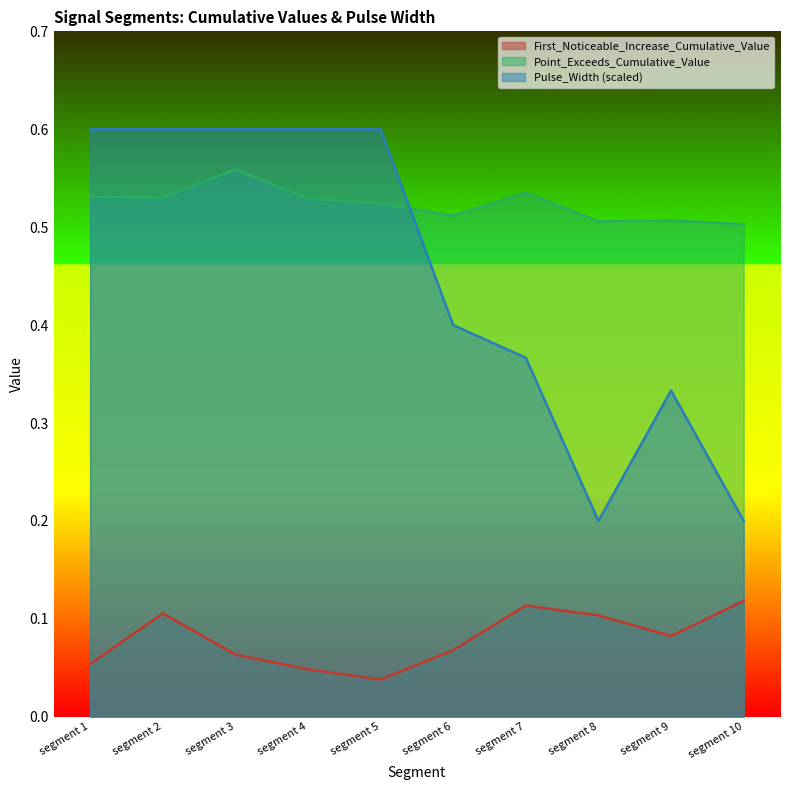

True or false: Point_Exceeds_Cumulative_Value and First_Noticeable_Increase_Cumulative_Value cross at least once.

False